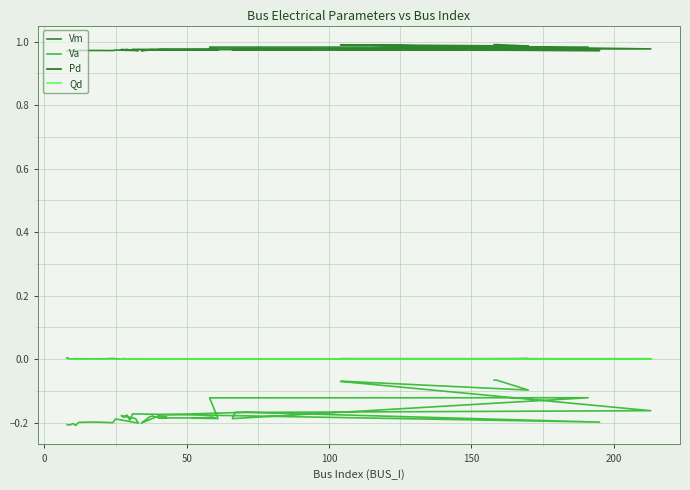

True or false: Vm has more than 2 interior local peaks.

True